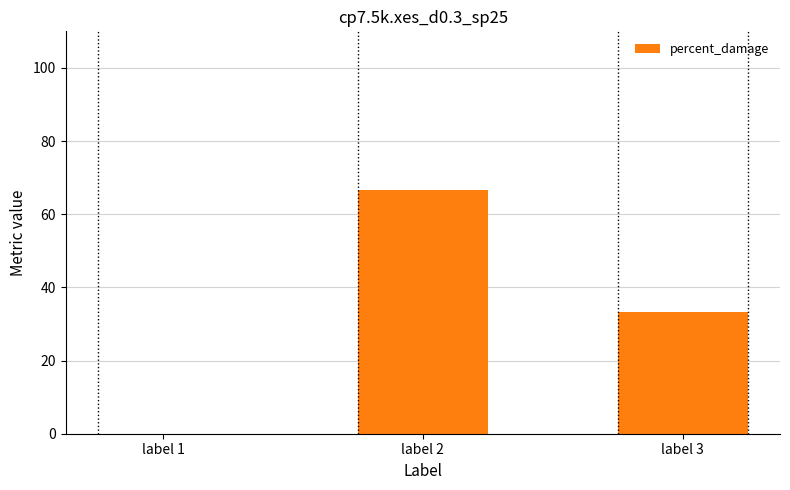

At which label does the data first exceed 33?

label 2